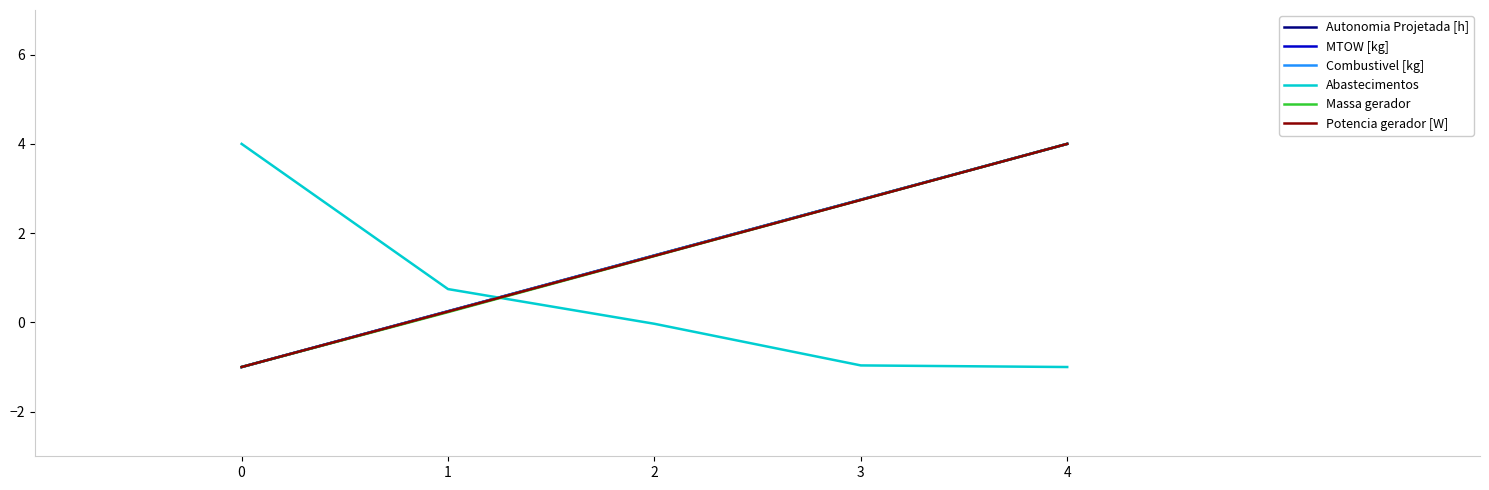

What is the difference between the maximum and minimum values in the Abastecimentos series?

5.0